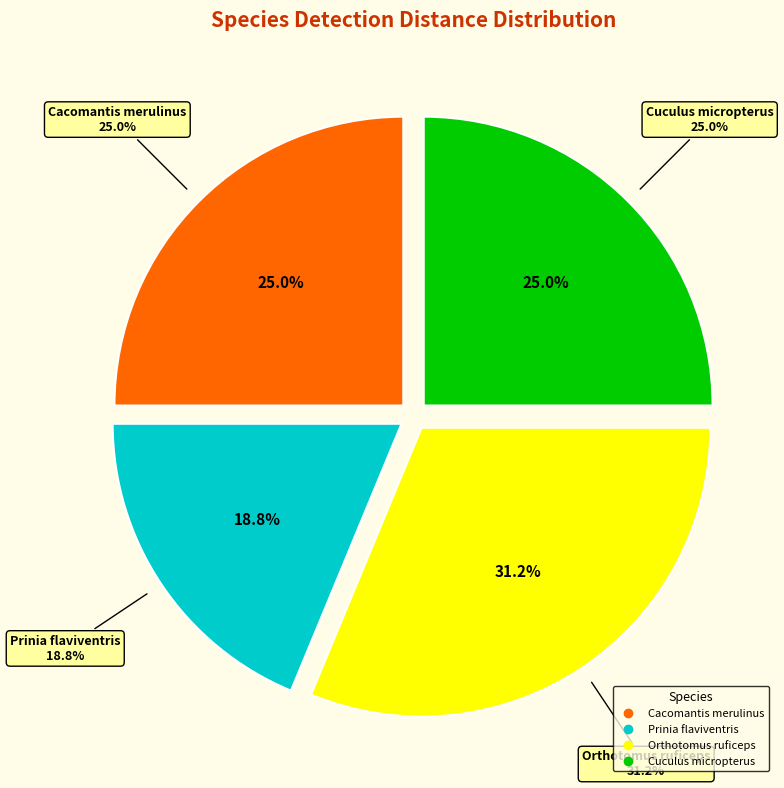

Is there any slice that represents more than half of the pie?

No